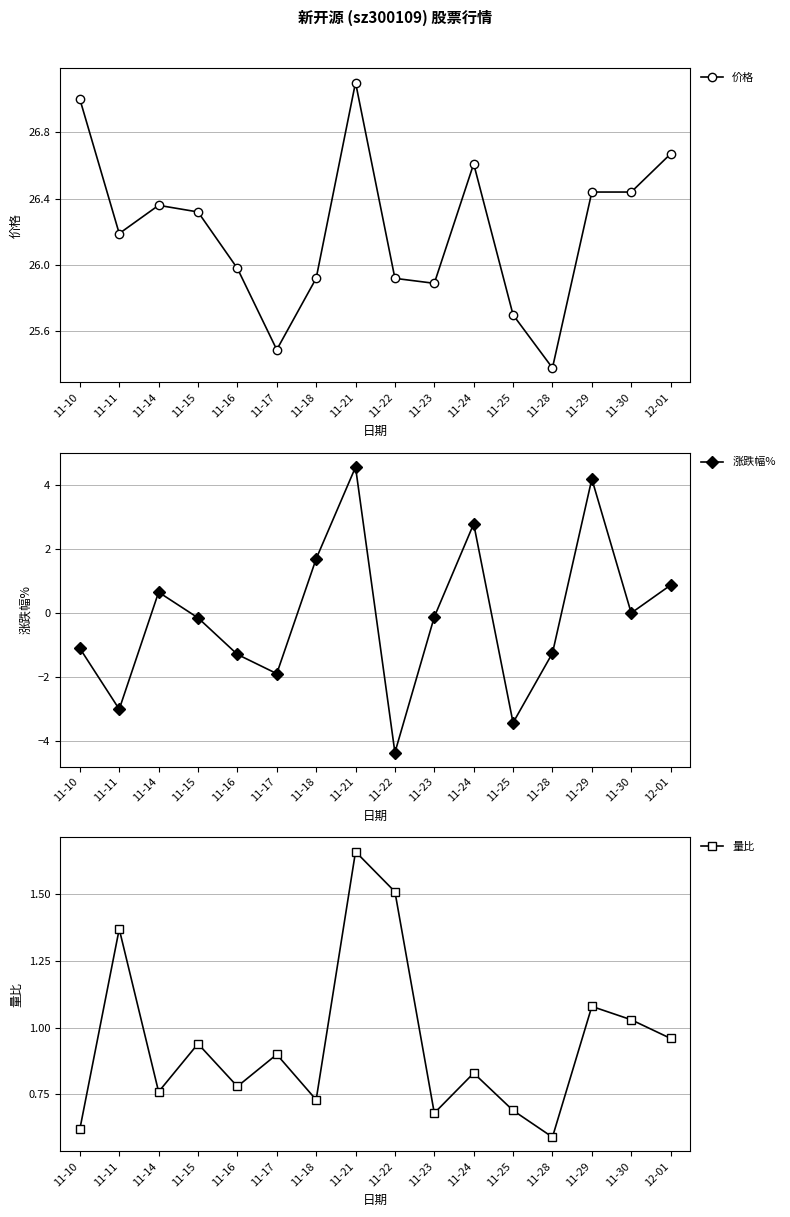

What is the value of the 价格 point at the 8th from the left?

27.1